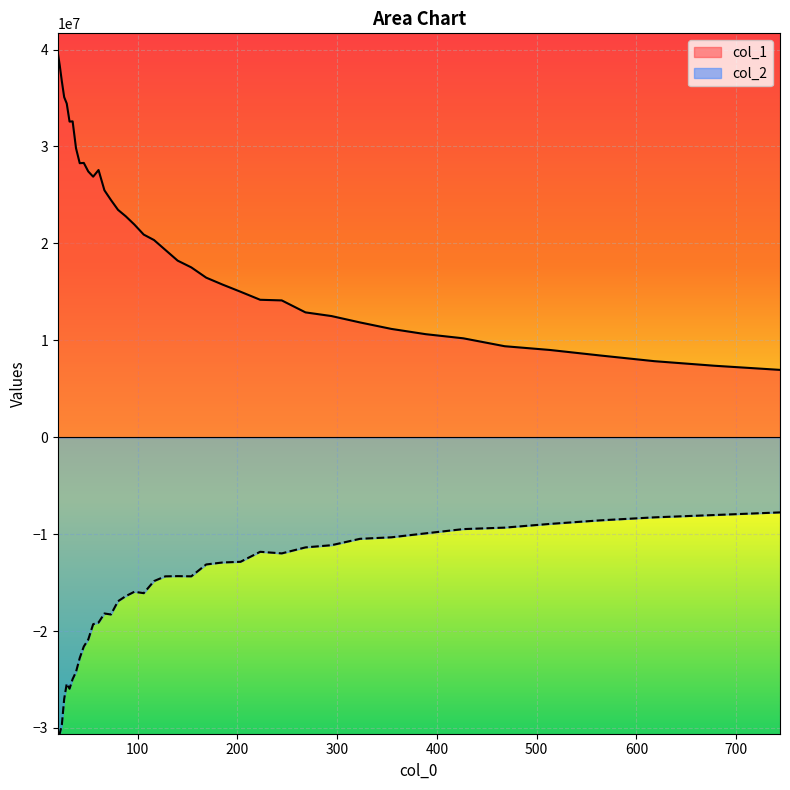

What is the highest value of the col_2 series?

-7760260.5